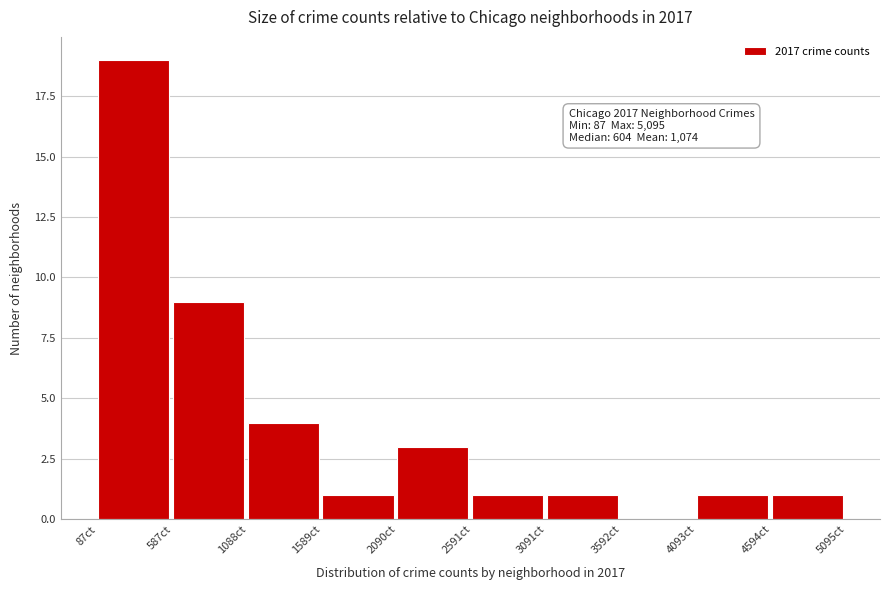

Which range on the x-axis has the tallest bar?

100 to 600